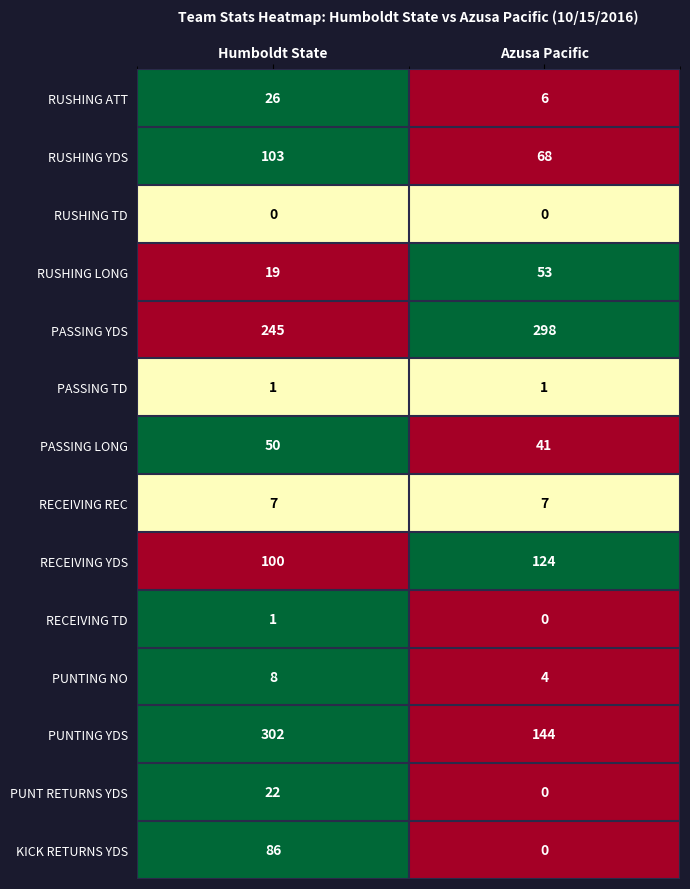

How many data points does each series have?

2